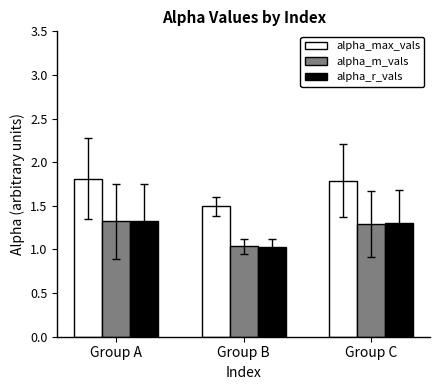

What is the approximate value of alpha_max_vals at Group B?

1.5